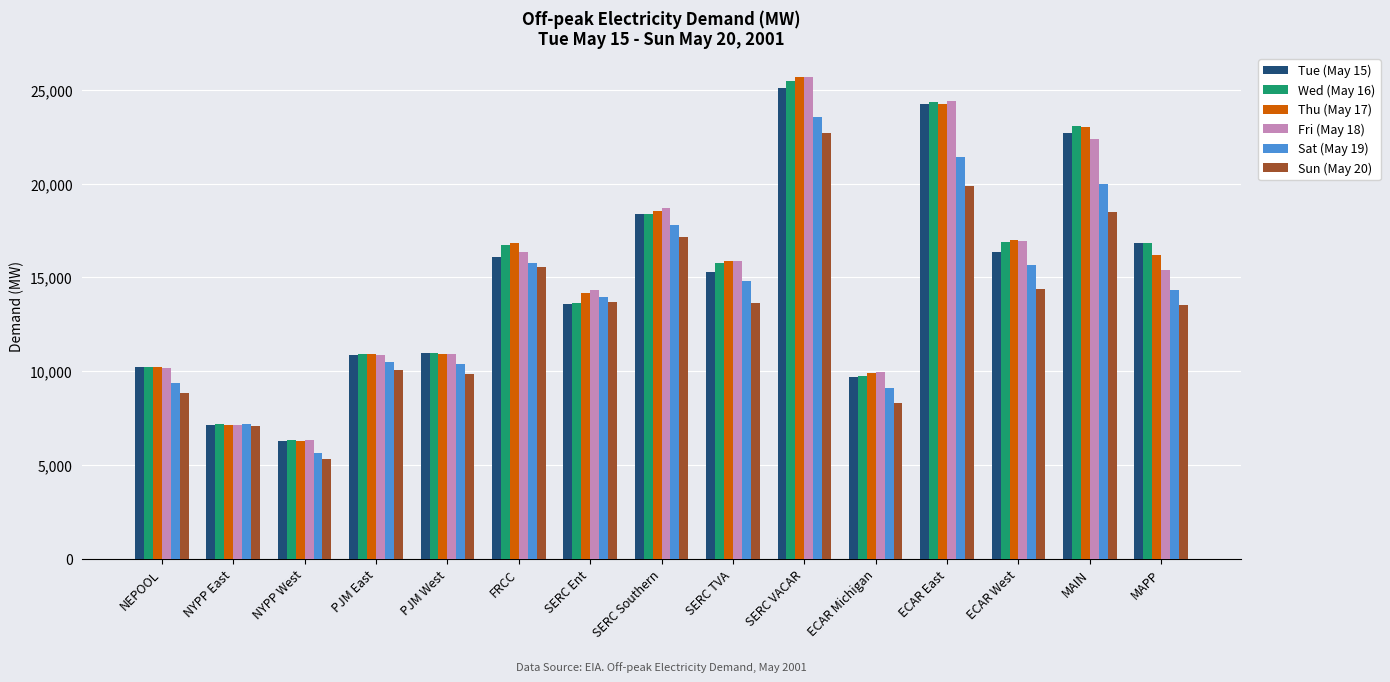

Where does the Sun (May 20) series first go above 13645?

FRCC